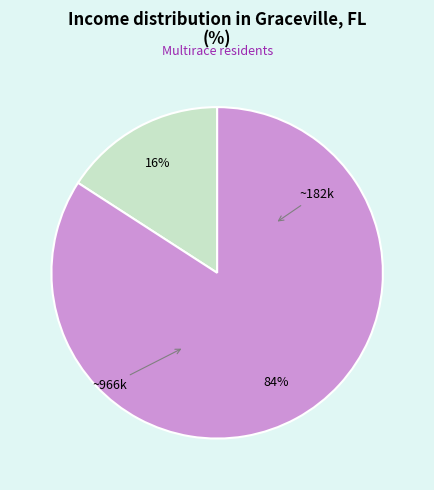

Is there a majority slice in this chart?

Yes